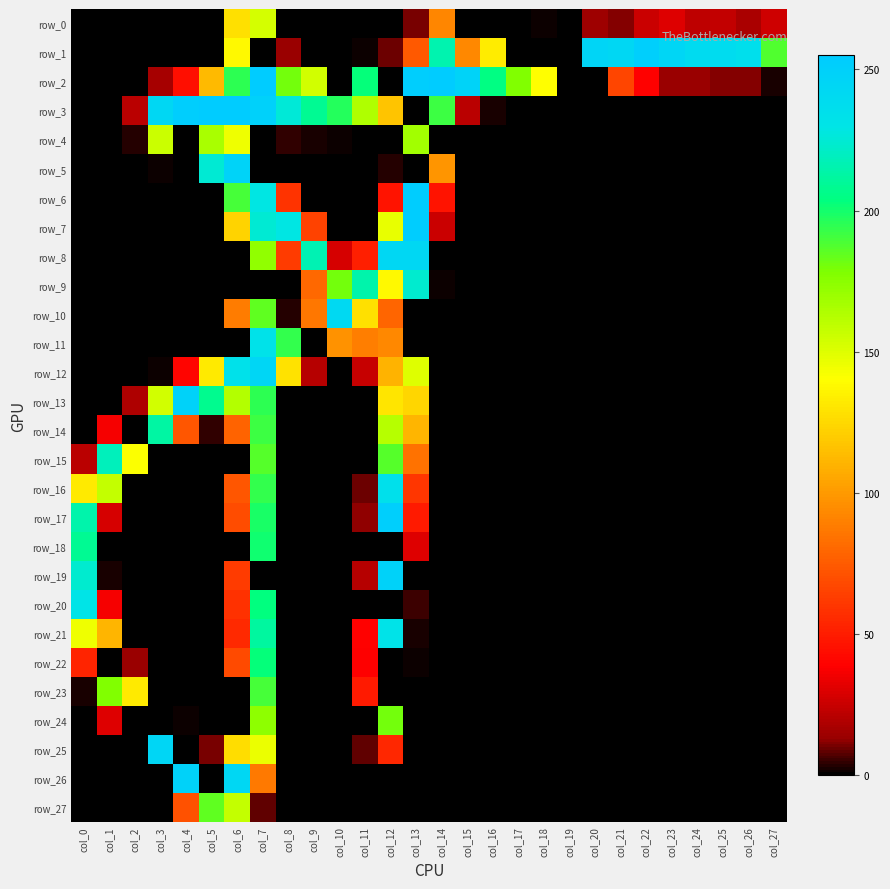

What is the difference between the highest and lowest values at col_10?

242